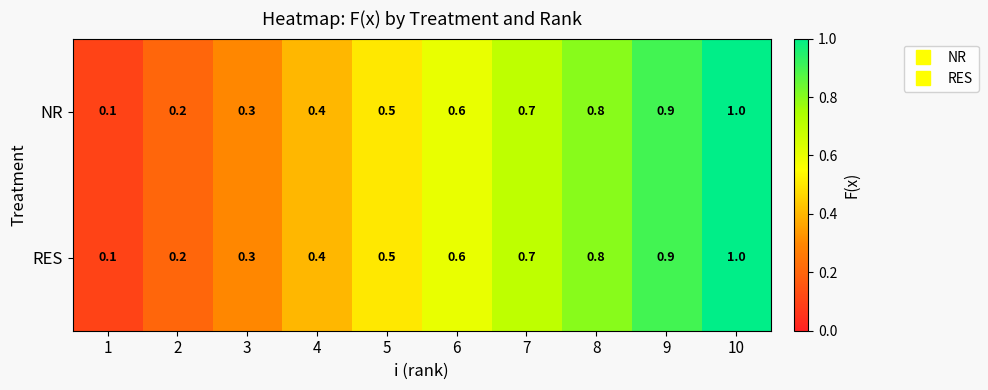

True or false: NR has a value of 0.3 at 3.

True